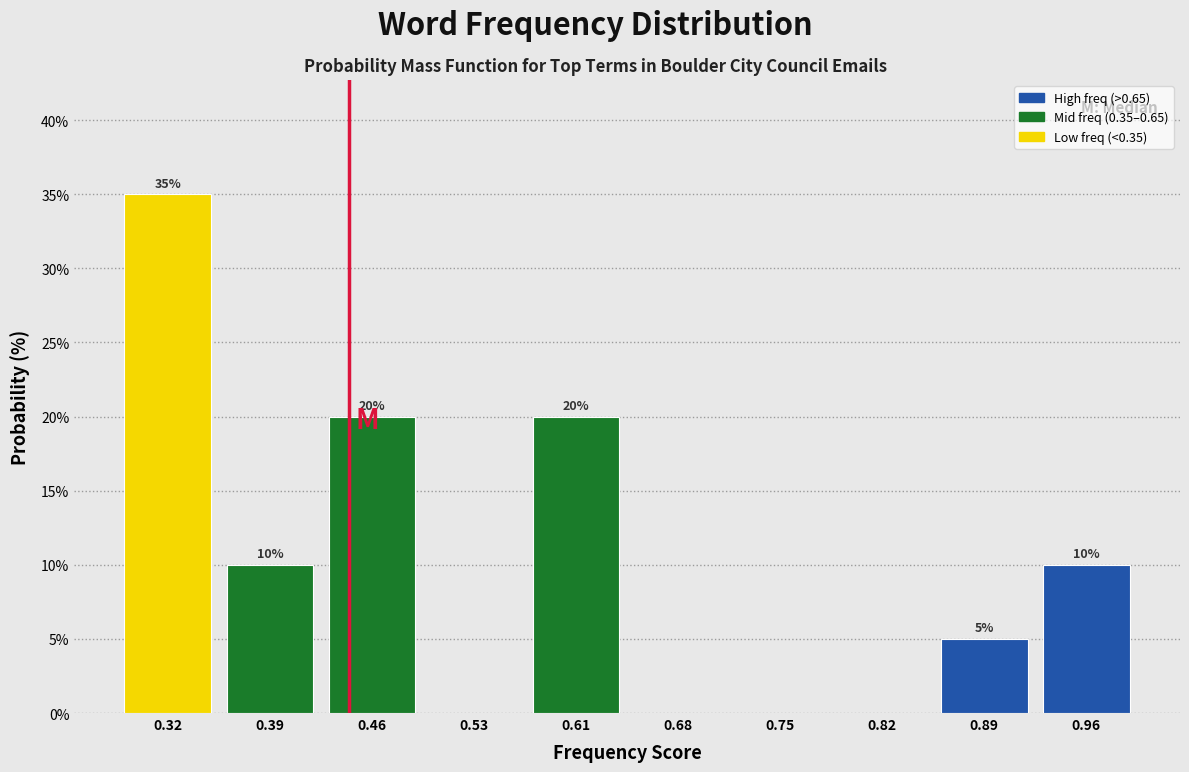

Over which range of the x-axis is the bar tallest?

0.28 to 0.36